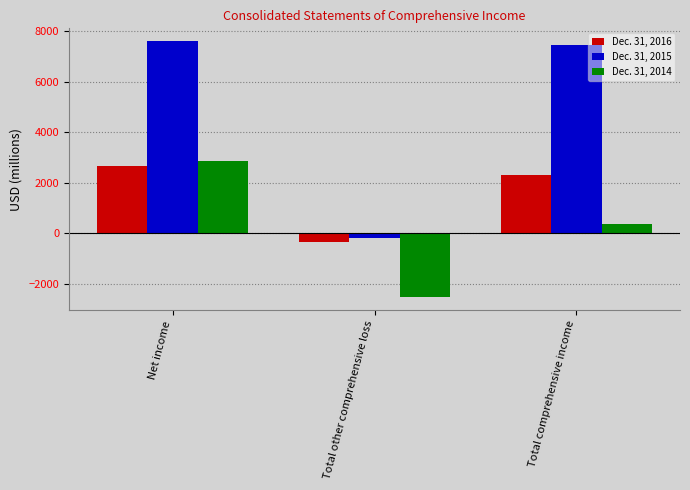

What is the approximate value of Dec. 31, 2014 at Net income, to the nearest 100?

2900